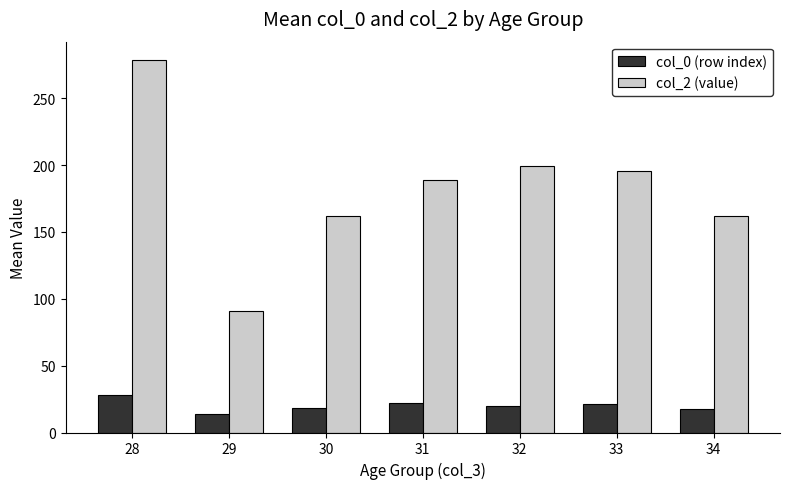

What is the average value of the col_2 (value) series?

182.2